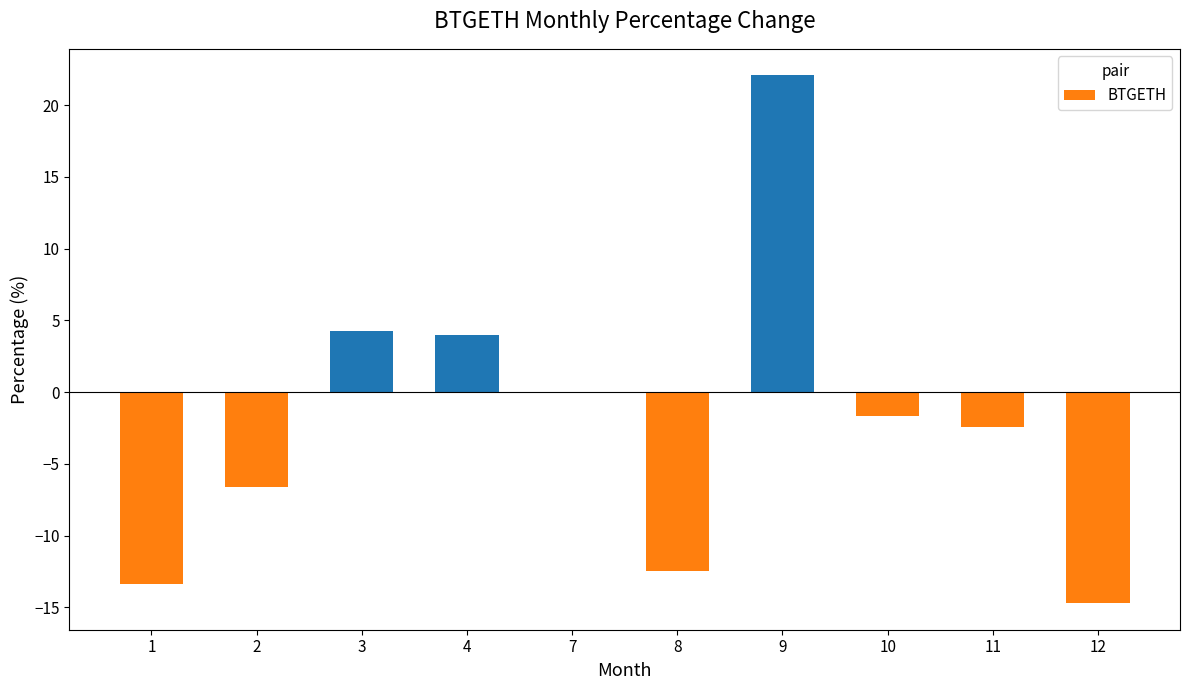

Are the bars horizontal?

No